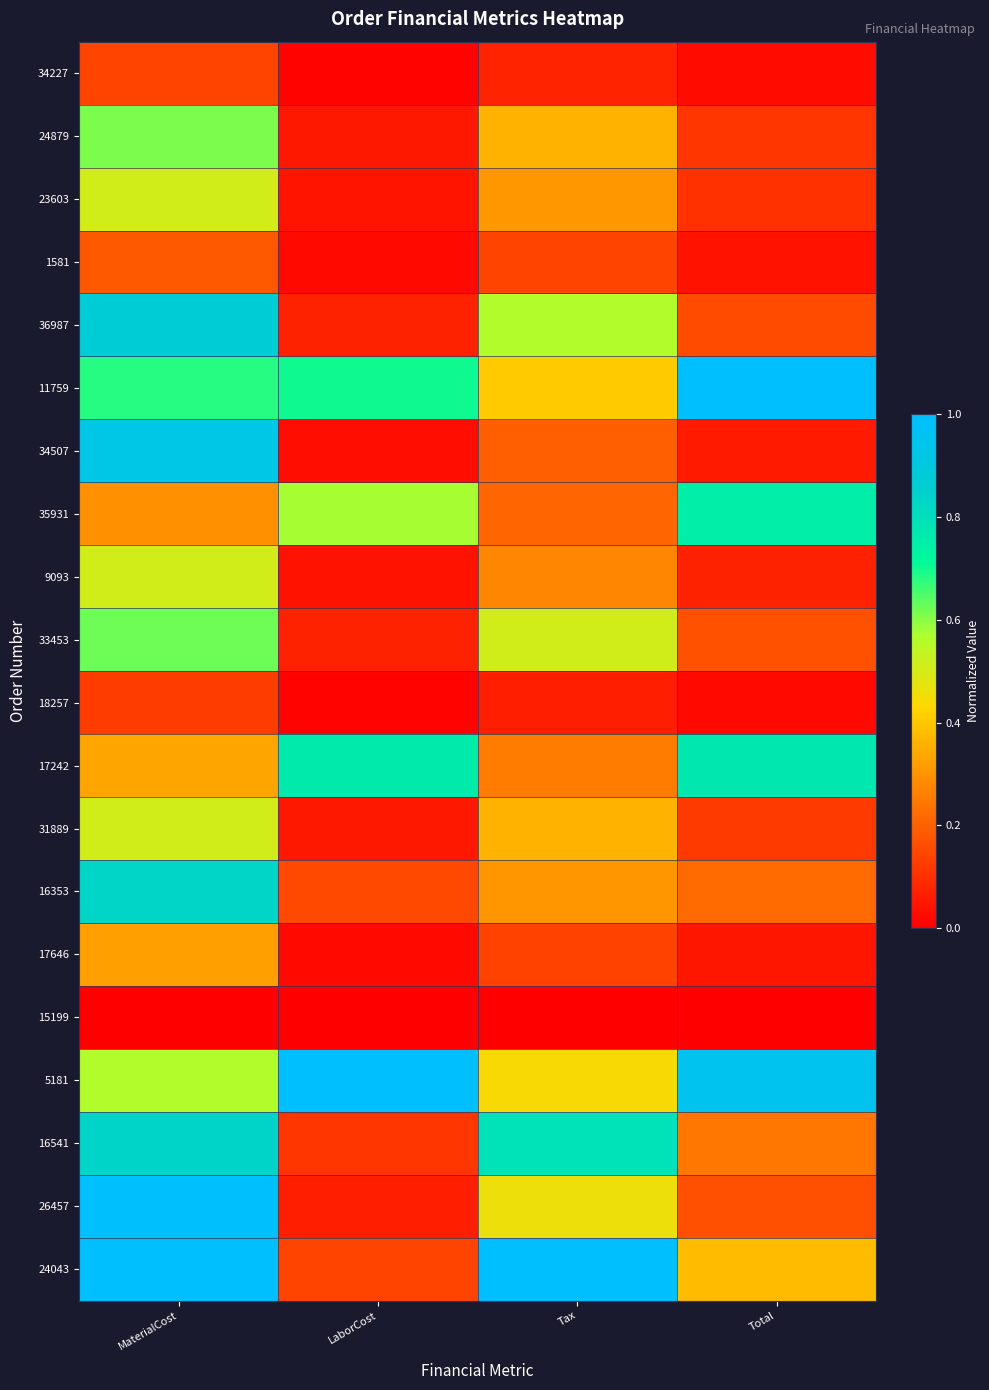

Which has a higher value, Tax or LaborCost?

Tax